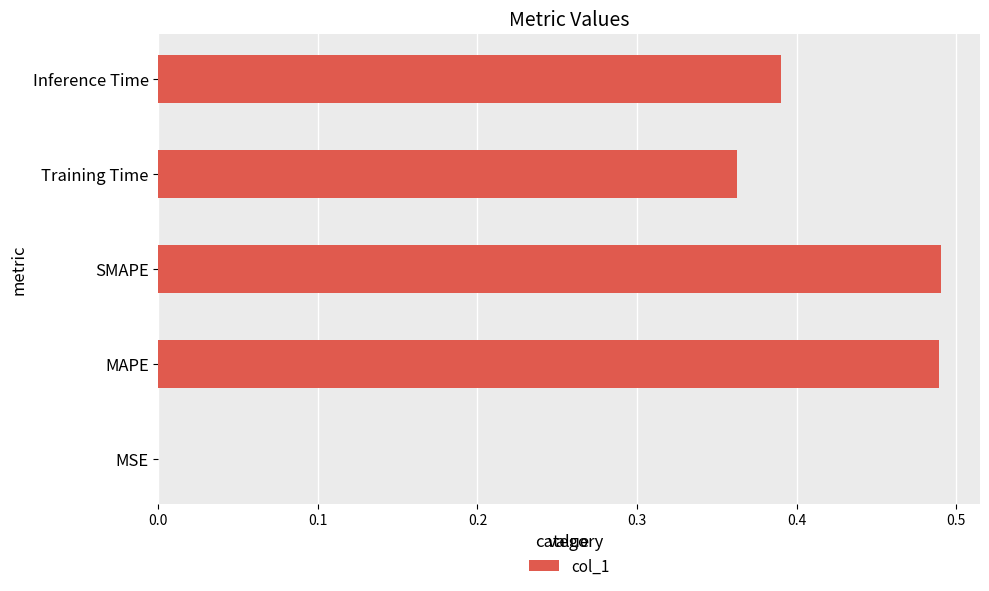

Is it true that the value at SMAPE is 0.1?

False